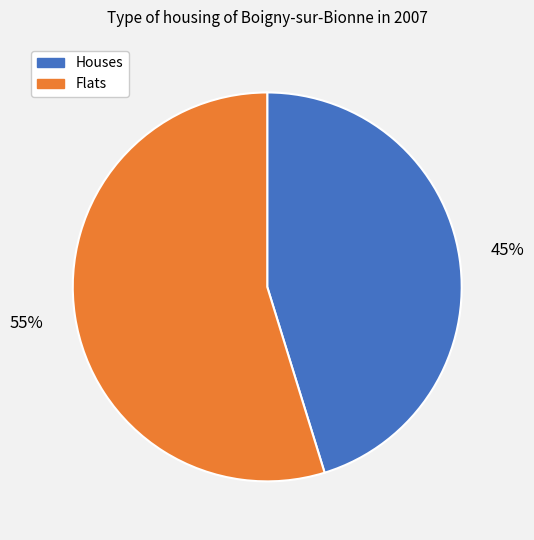

To the nearest percent, what is the average slice percentage?

50%